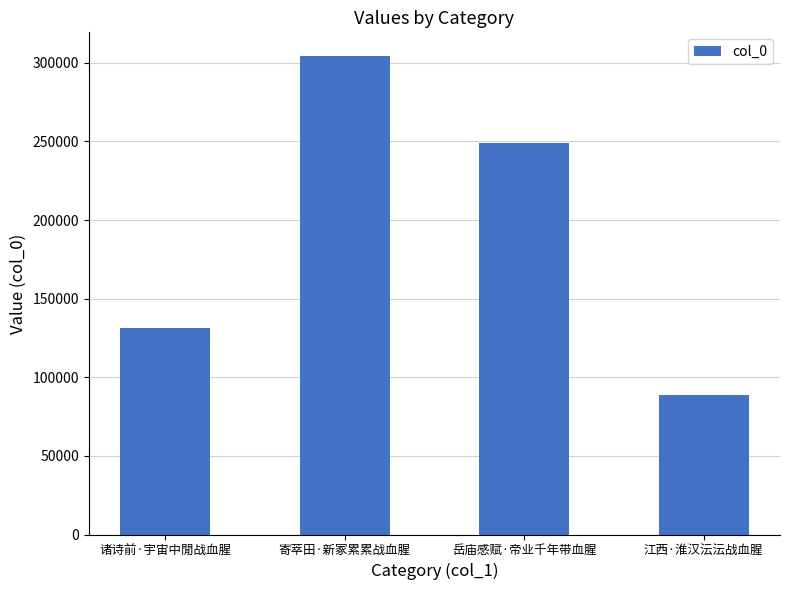

List the labels in order of value, largest first.

寄萃田·新冢累累战血腥, 岳庙感赋·帝业千年带血腥, 诸诗前·宇宙中閒战血腥, 江西·淮汉沄沄战血腥